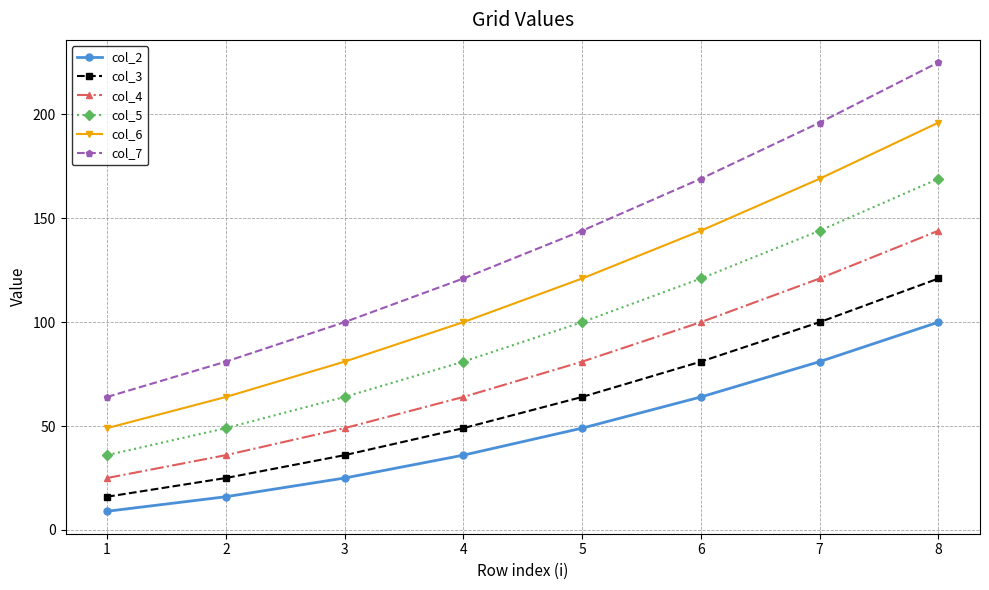

What is the sum of the col_7 values at 2 and 7?

277